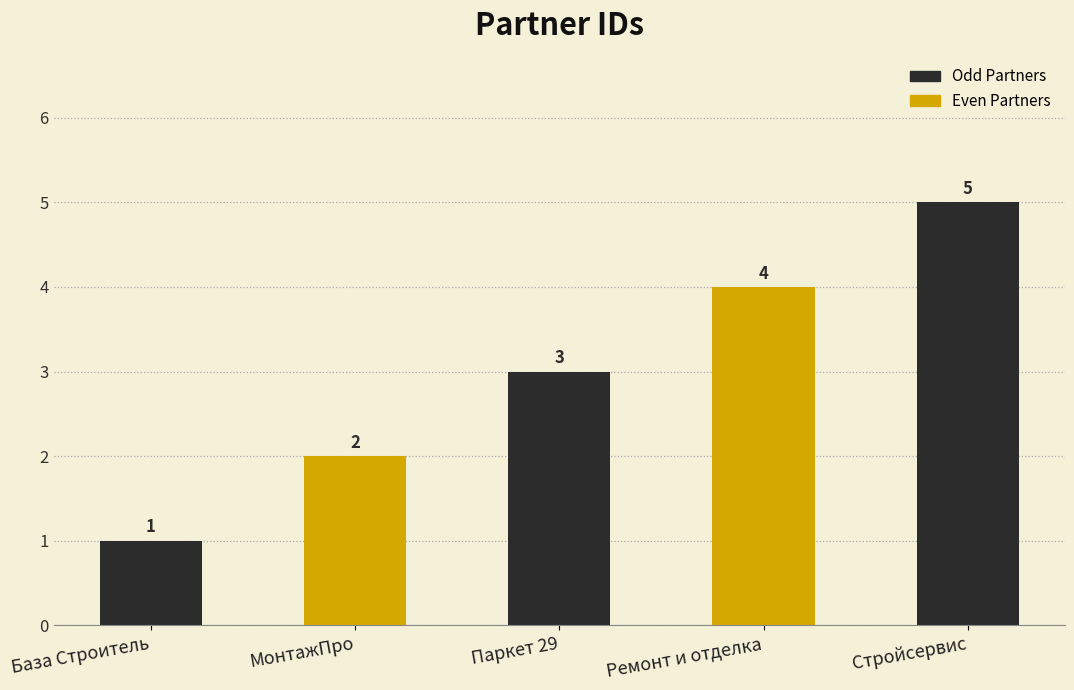

What is the difference between the values at Ремонт и отделка and Стройсервис?

1